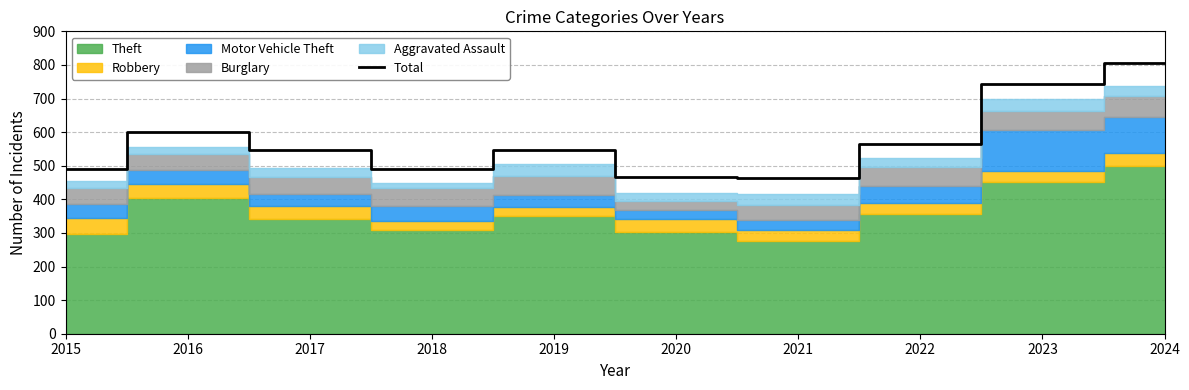

Rank the categories by value from lowest to highest.

2021, 2020, 2015, 2018, 2017, 2019, 2022, 2016, 2023, 2024